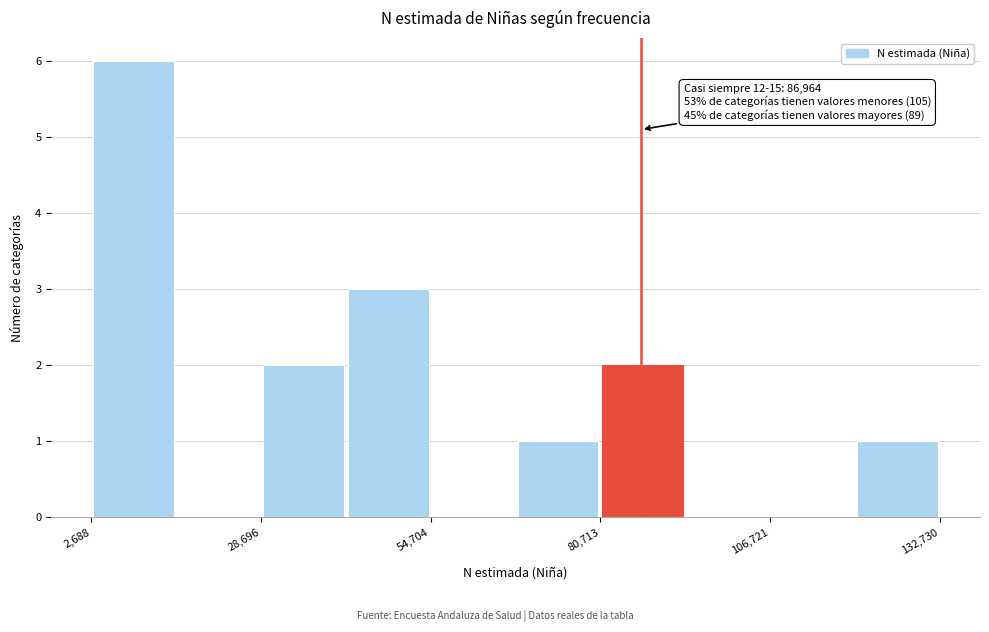

Around what value on the x-axis is the tallest bar? Give the approximate position of its centre, as read against the axis.

10000